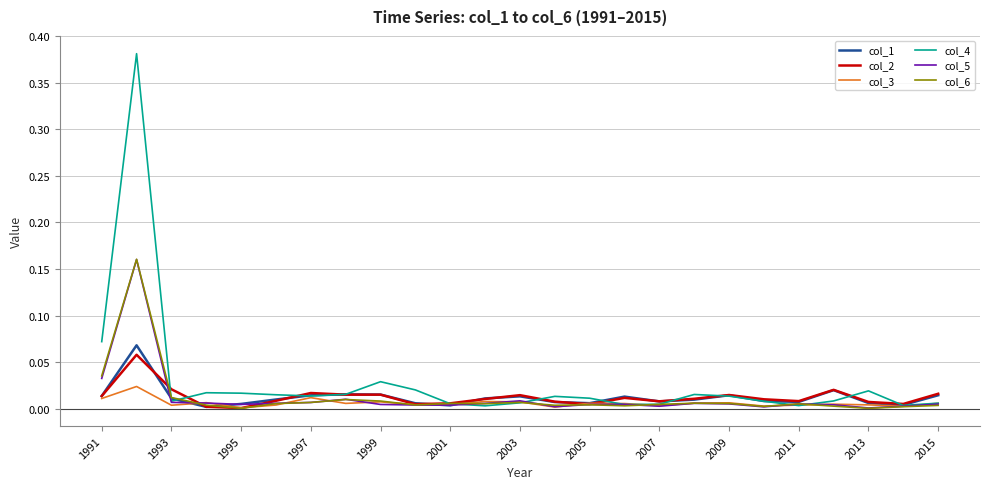

Which series has the largest range (max minus min)?

col_4